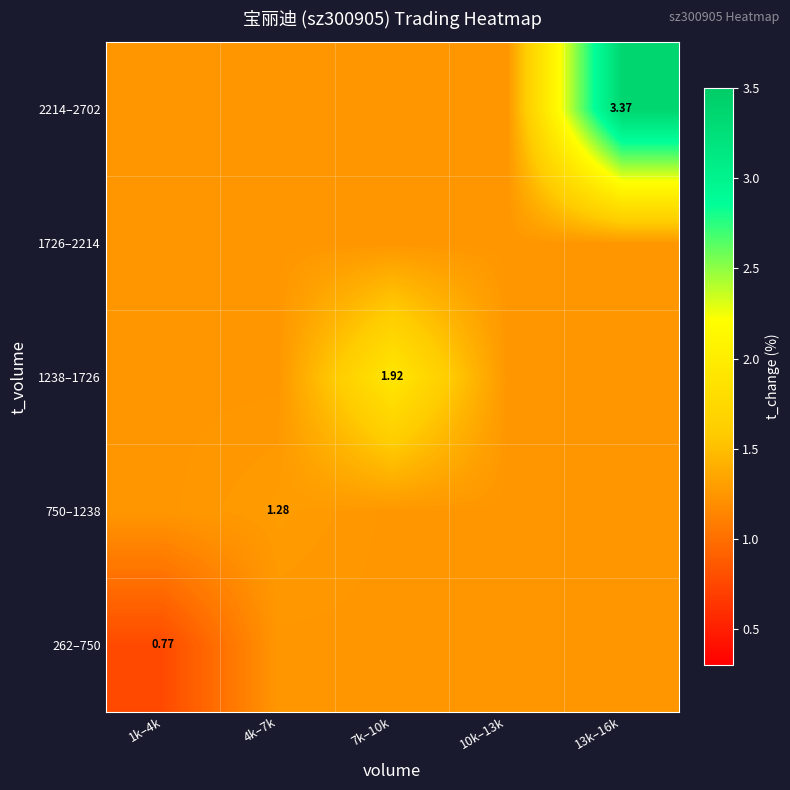

What is the average value of the 750–1238 series?

1.3